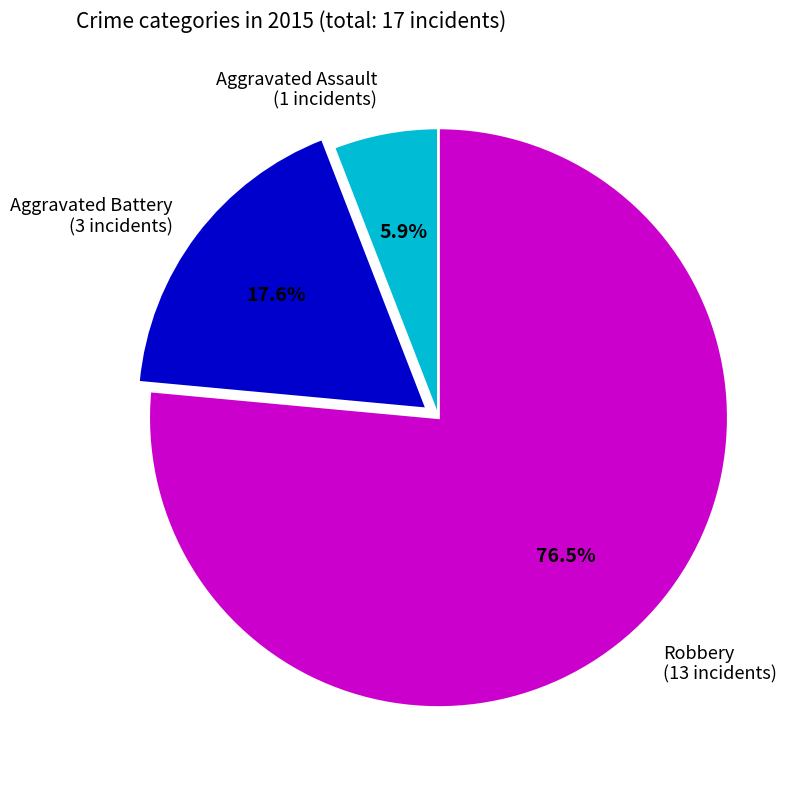

Does Robbery account for over 50% of the chart?

Yes